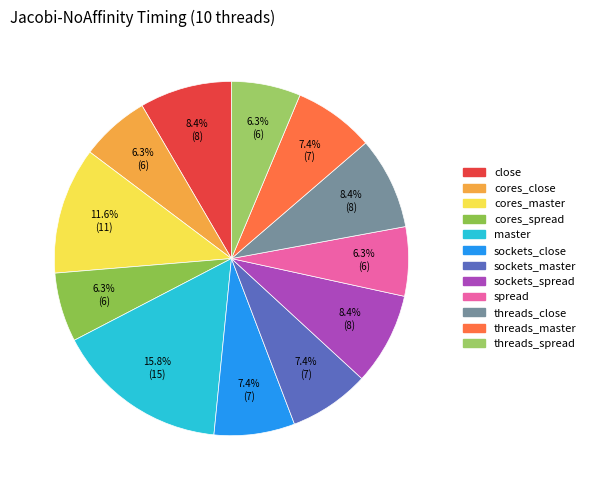

True or false: threads_spread accounts for 1% of the total.

False